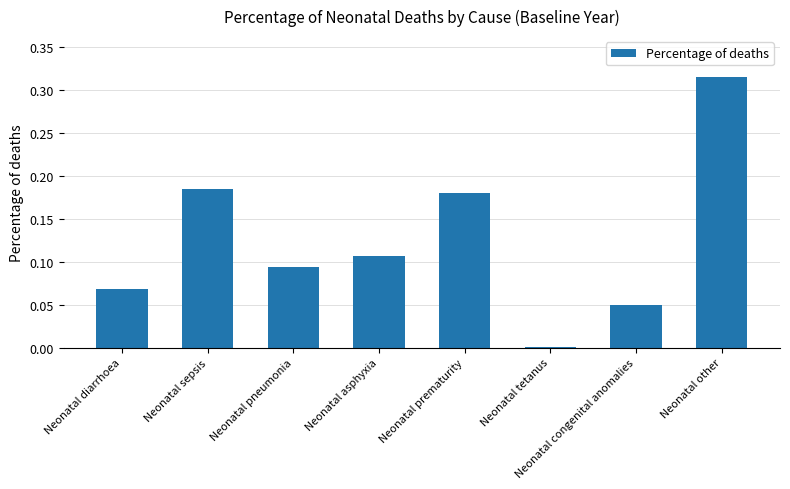

The chart shows a value of 0.0 at Neonatal diarrhoea. True or false?

False